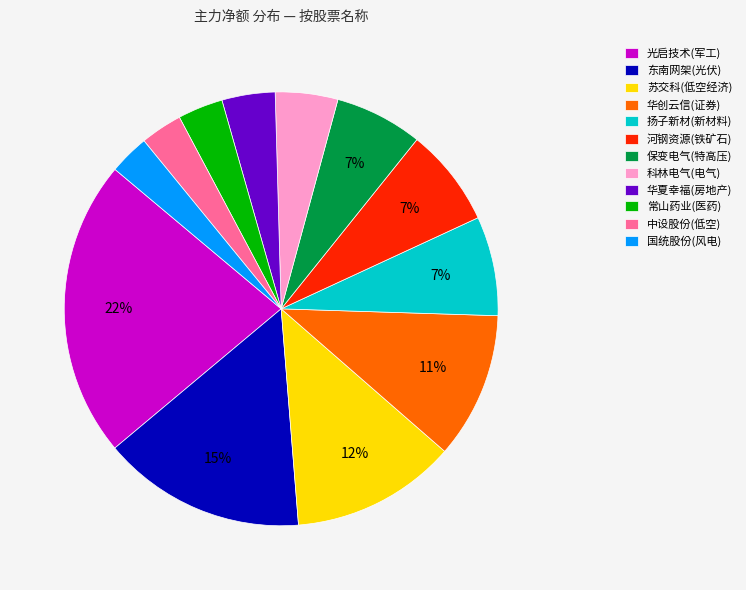

Is the sum of 国统股份(风电) and 河钢资源(铁矿石) greater than half?

No